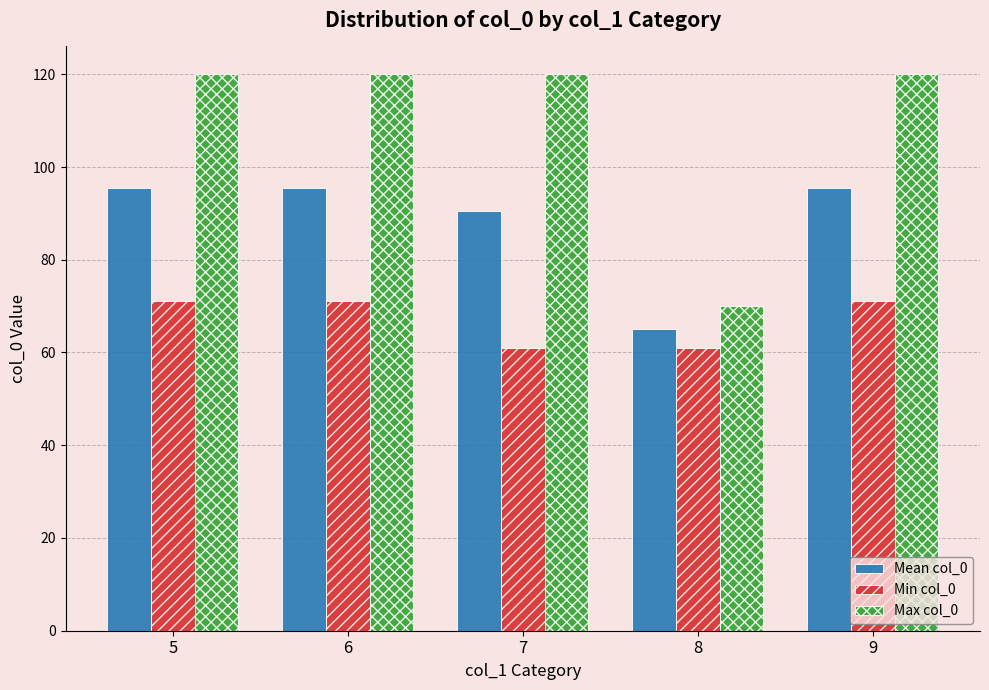

Is it true that Min col_0 equals 71.0 at 9?

True